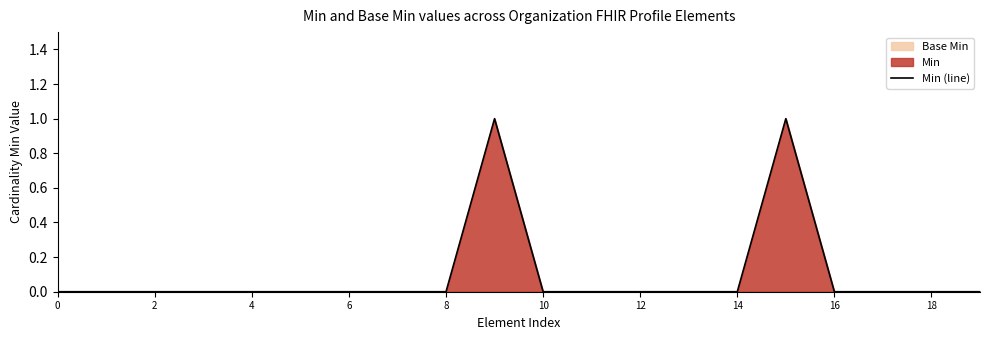

What is the sum of all values?

2